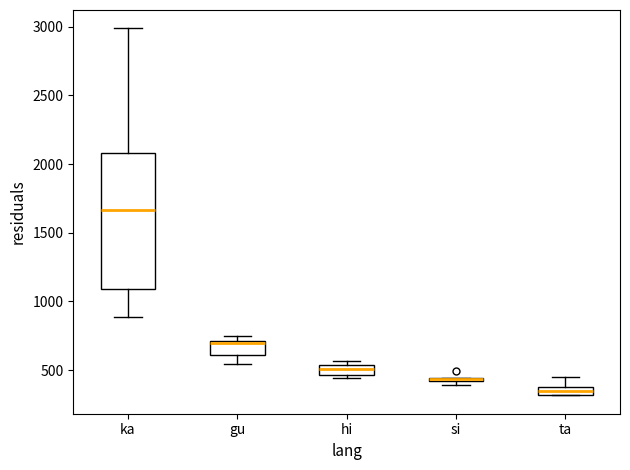

Where is the lower edge of the box for si on the y-axis? The values are not printed on the chart, so give them approximately, as read against the axis.

400